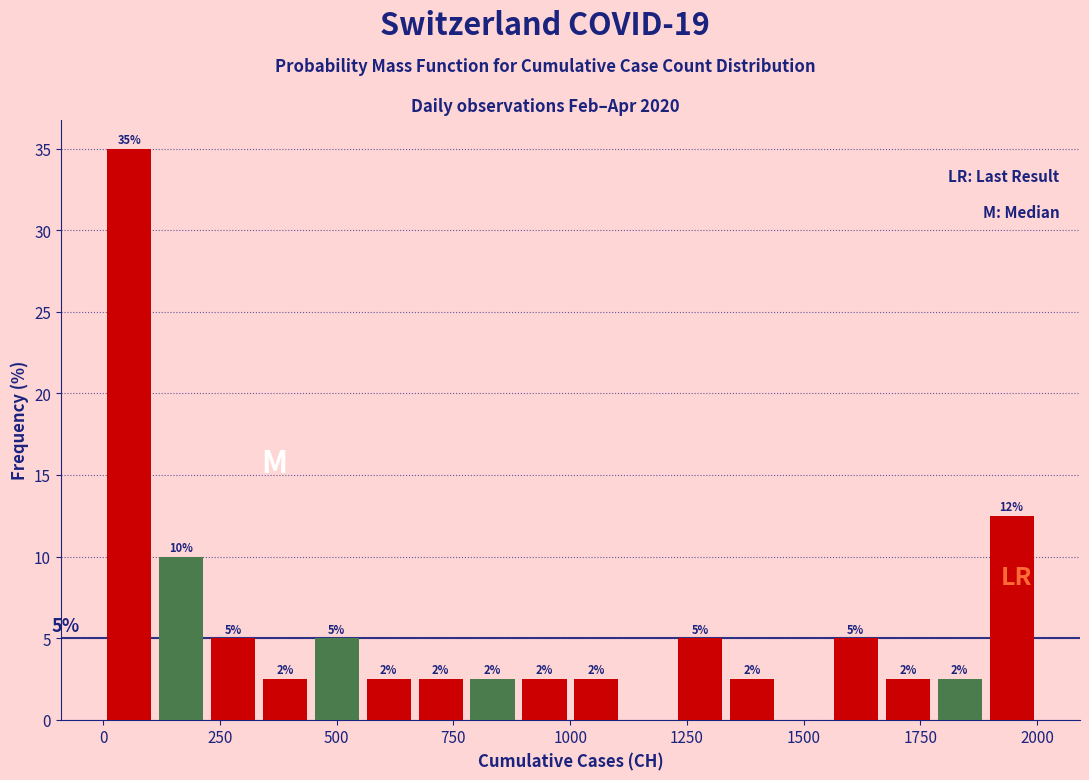

Around what value on the x-axis is the tallest bar? Give the approximate position of its centre, as read against the axis.

50